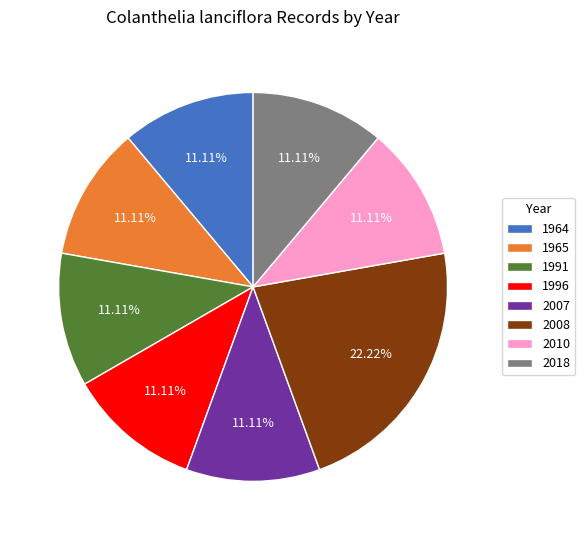

Is there any slice that represents more than half of the pie?

No